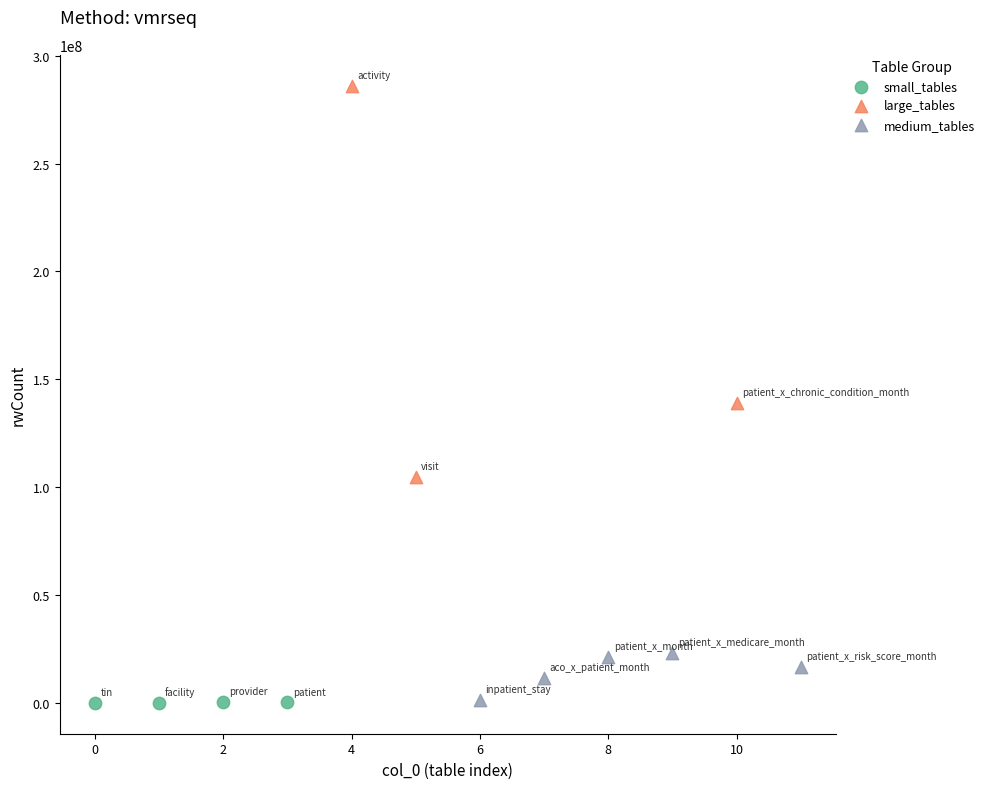

Which series has the widest spread of Y values?

large_tables